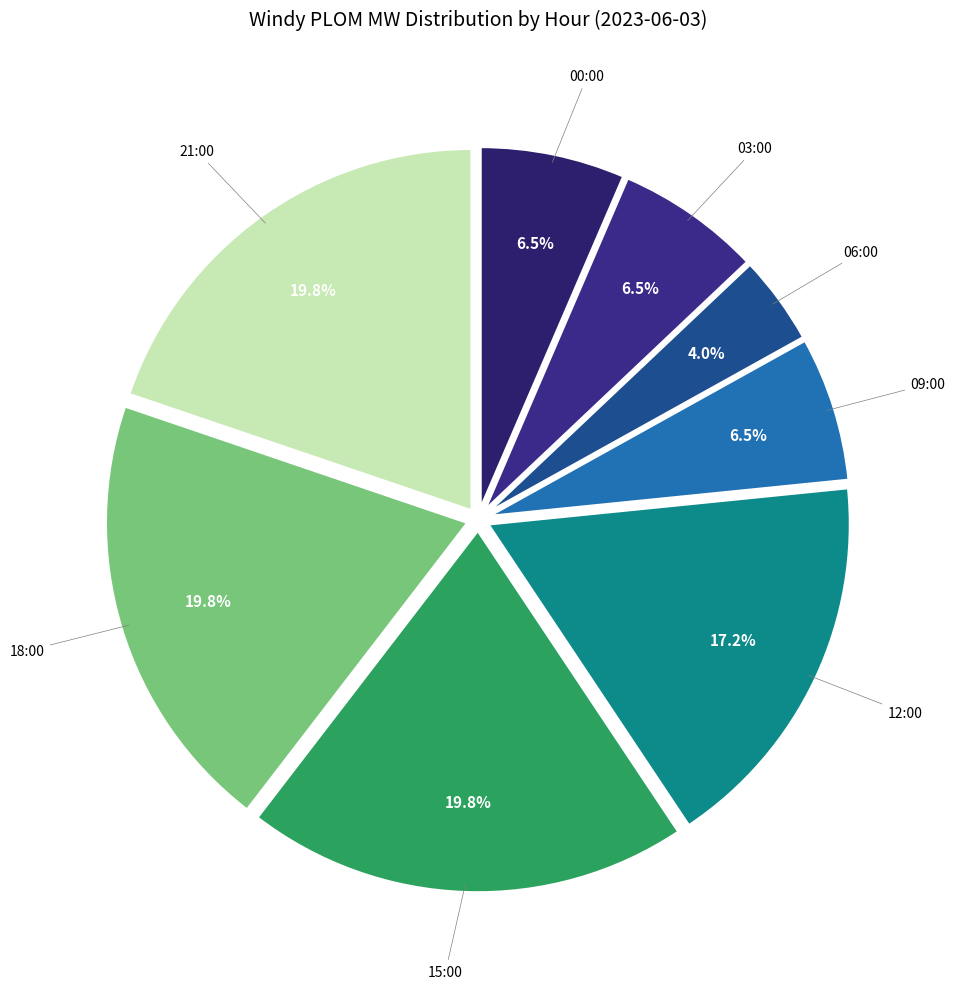

Is there any slice that represents more than half of the pie?

No